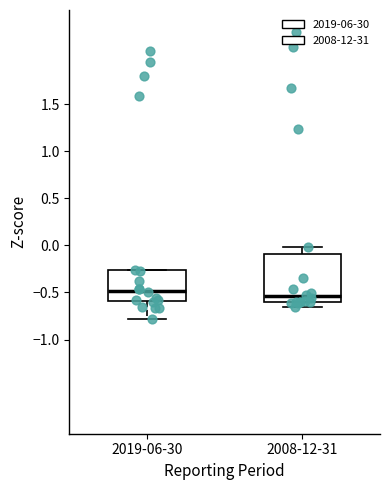

Which box has the highest median line?

2019-06-30